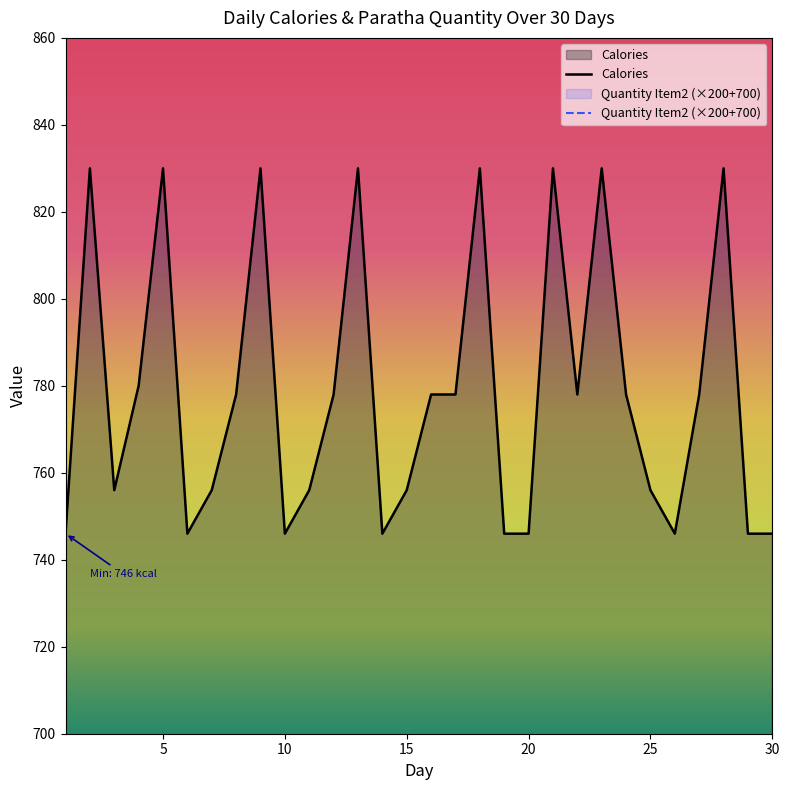

Which label corresponds to the largest value in the chart?

2